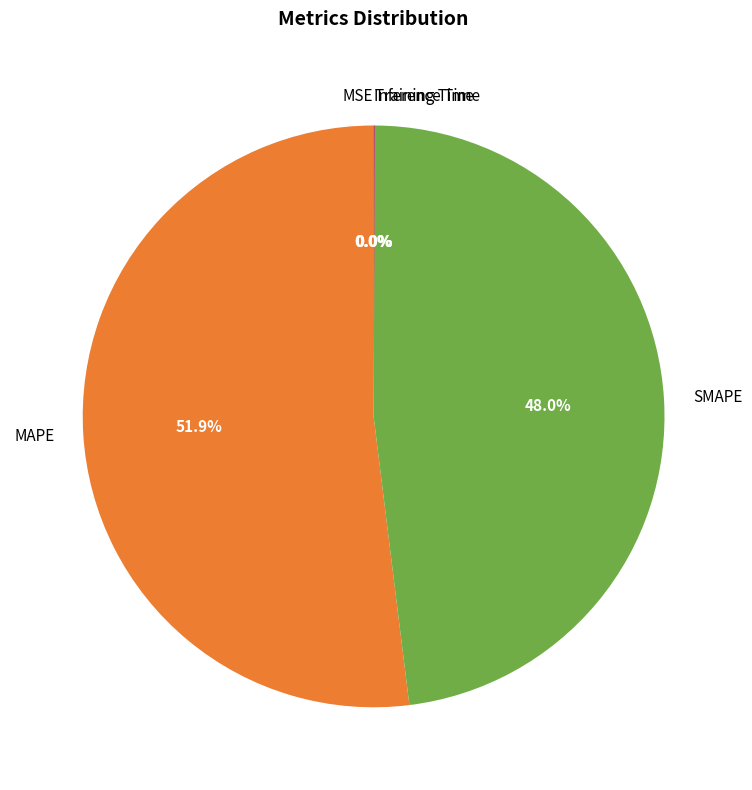

Is there a majority slice in this chart?

Yes